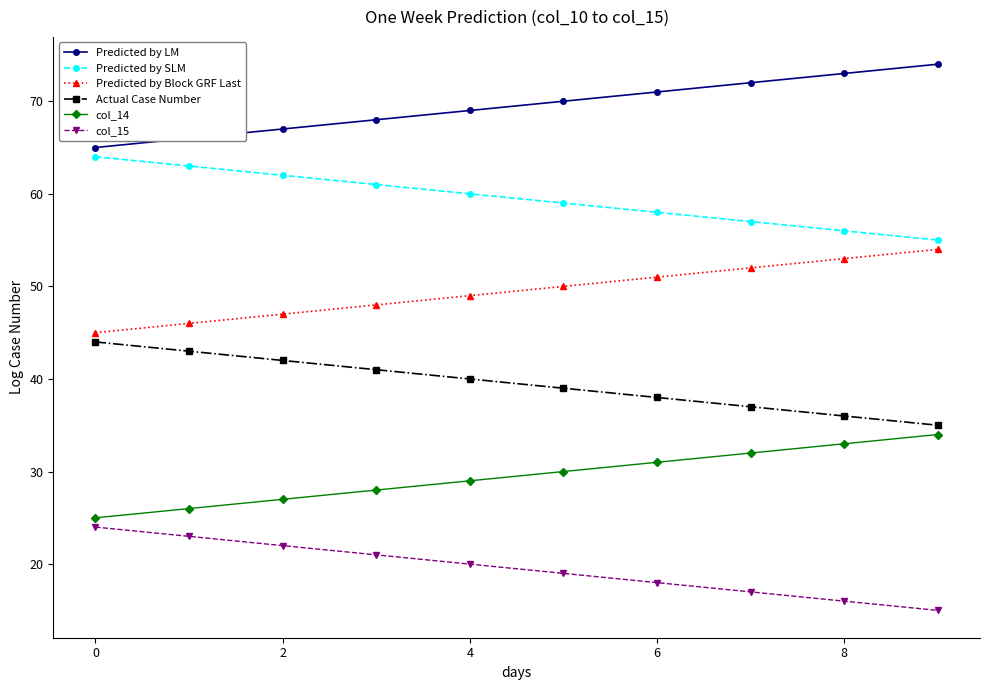

Rank the series by their maximum value, from lowest to highest.

col_15, col_14, Actual Case Number, Predicted by Block GRF Last, Predicted by SLM, Predicted by LM